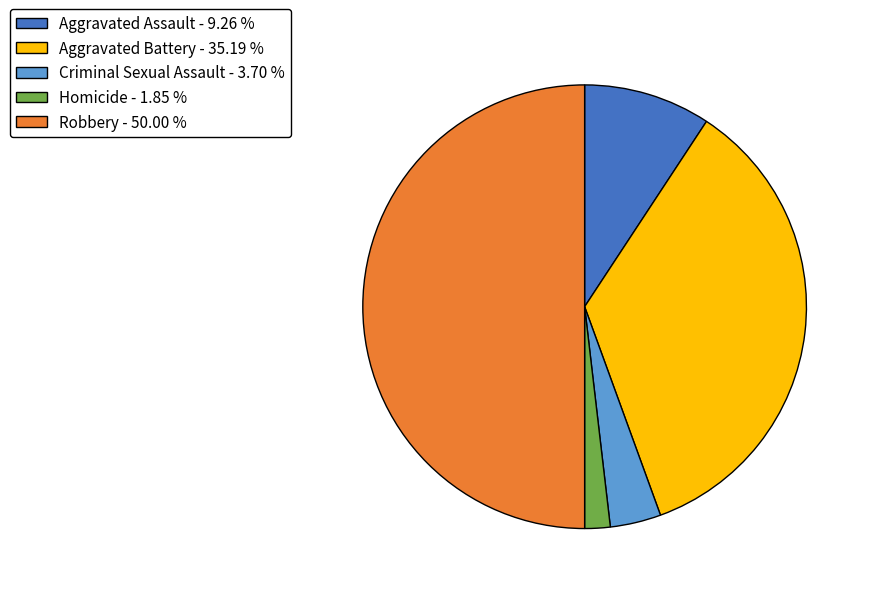

Rank the categories by value from lowest to highest.

Homicide, Criminal Sexual Assault, Aggravated Assault, Aggravated Battery, Robbery